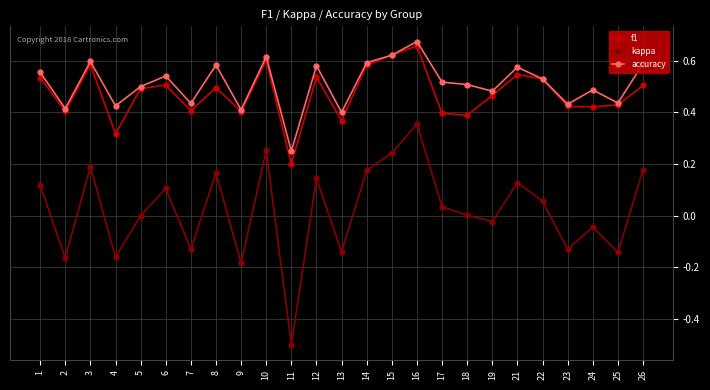

At which category does the chart reach its peak across all series?

16